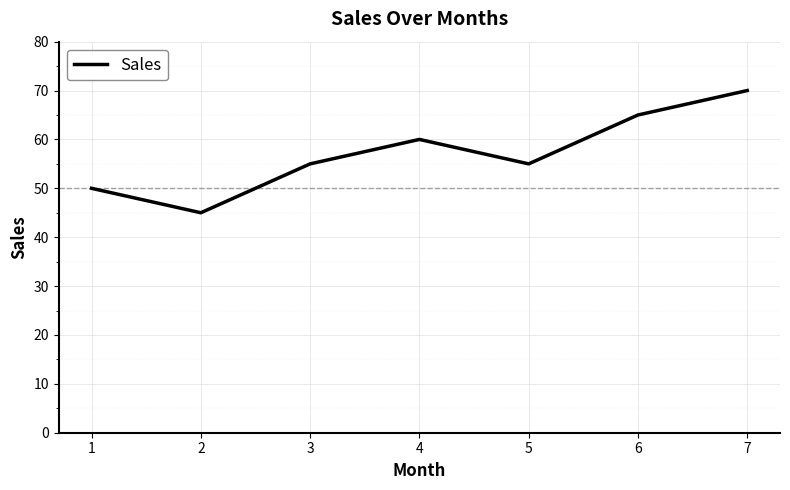

At which category does the chart reach its minimum across all series?

2